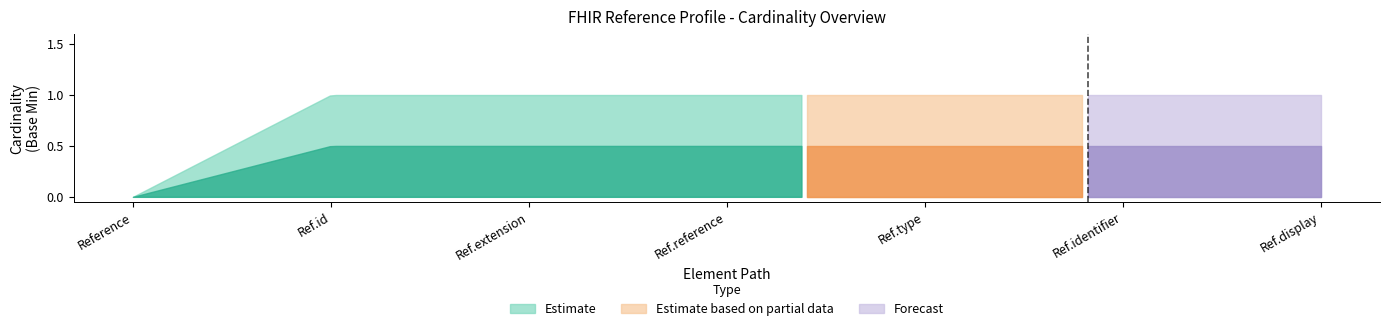

What is the total value across all series at Reference.extension?

1